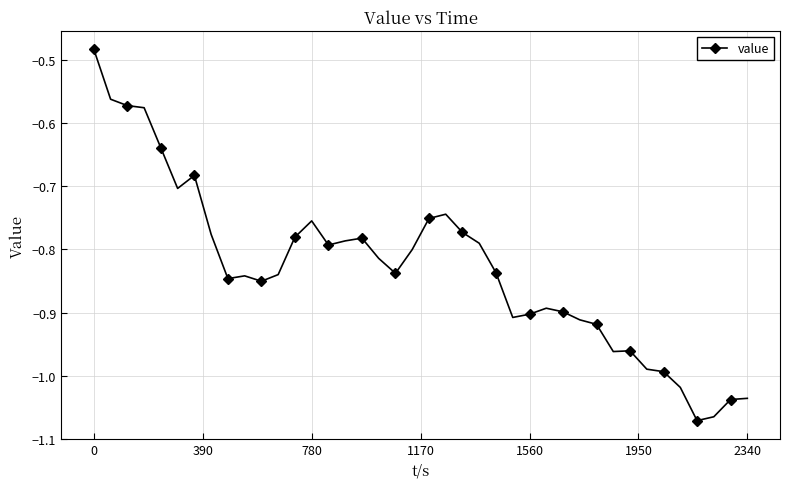

How many lines are shown in the chart?

1